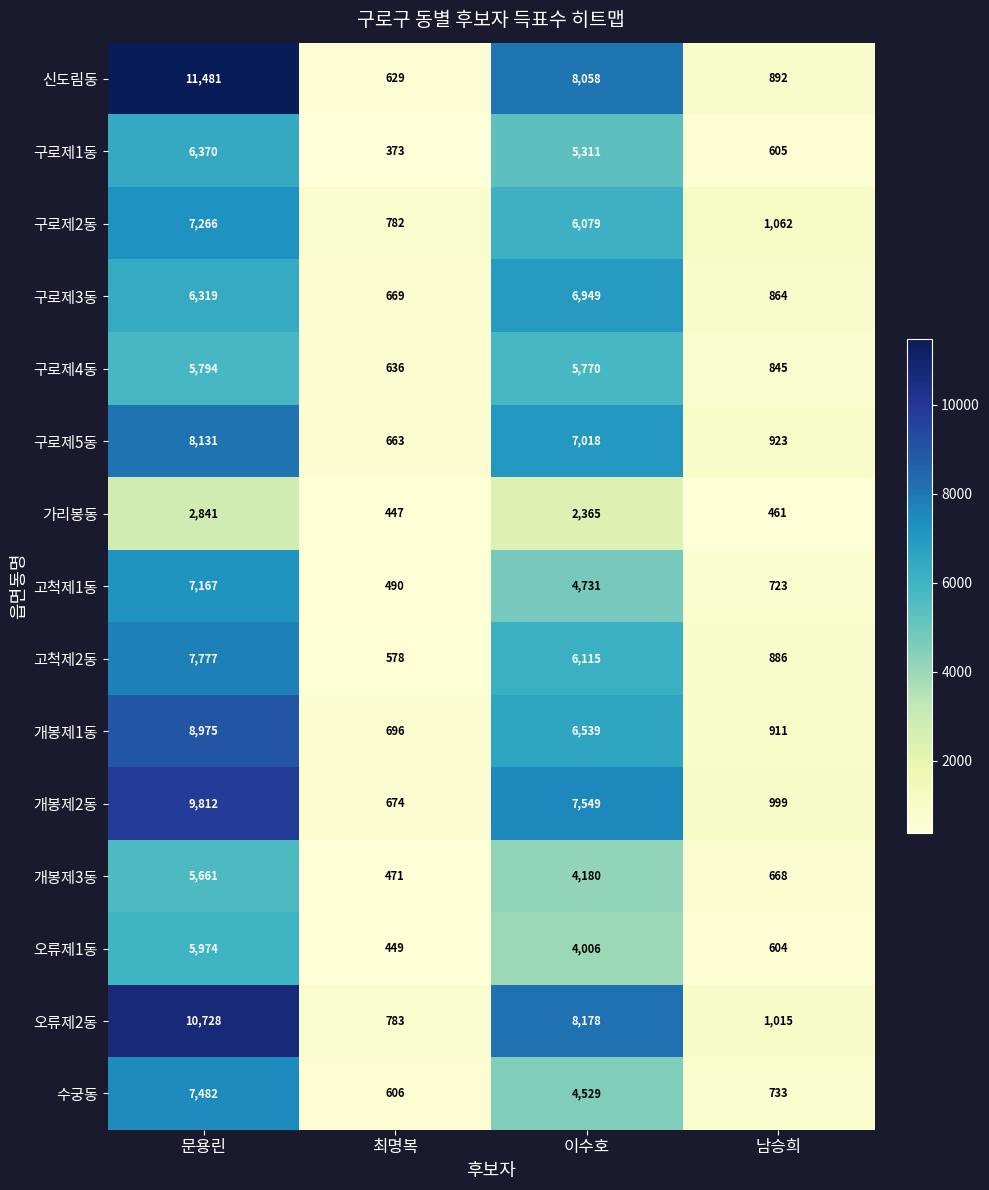

At 문용린, list the series in order from smallest to largest.

가리봉동, 개봉제3동, 구로제4동, 오류제1동, 구로제3동, 구로제1동, 고척제1동, 구로제2동, 수궁동, 고척제2동, 구로제5동, 개봉제1동, 개봉제2동, 오류제2동, 신도림동